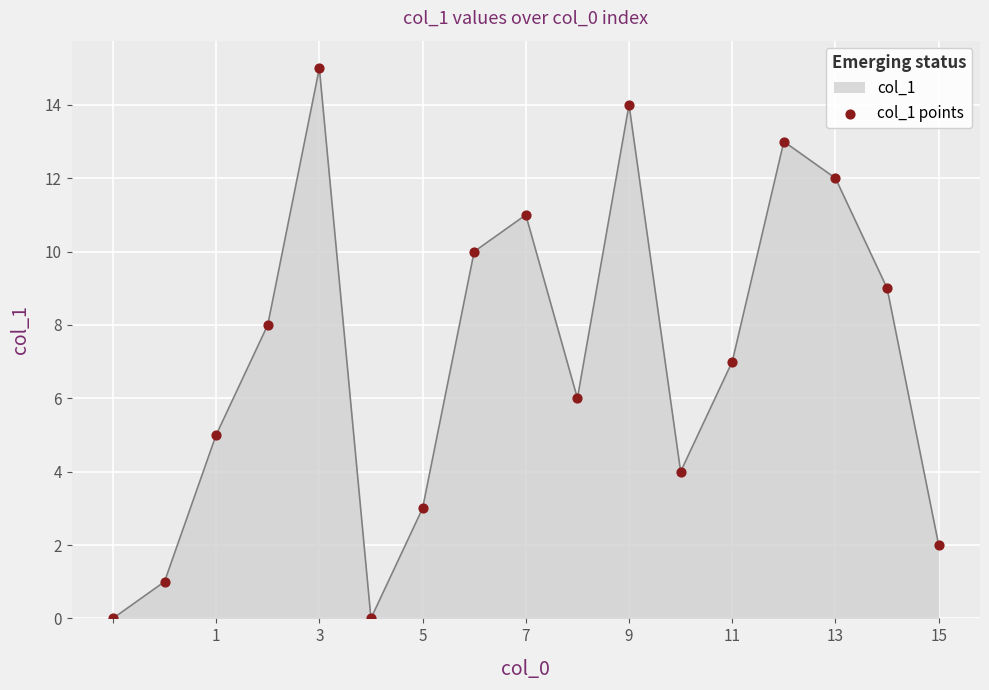

What is the greatest value displayed?

15